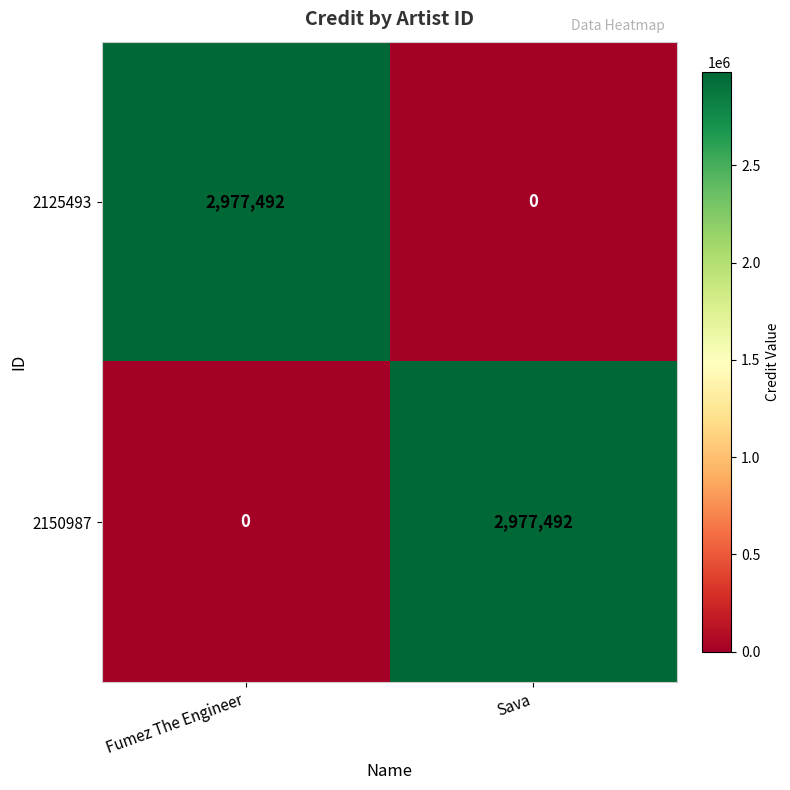

True or false: 2125493 has a value of 4504755 at Fumez The Engineer.

False